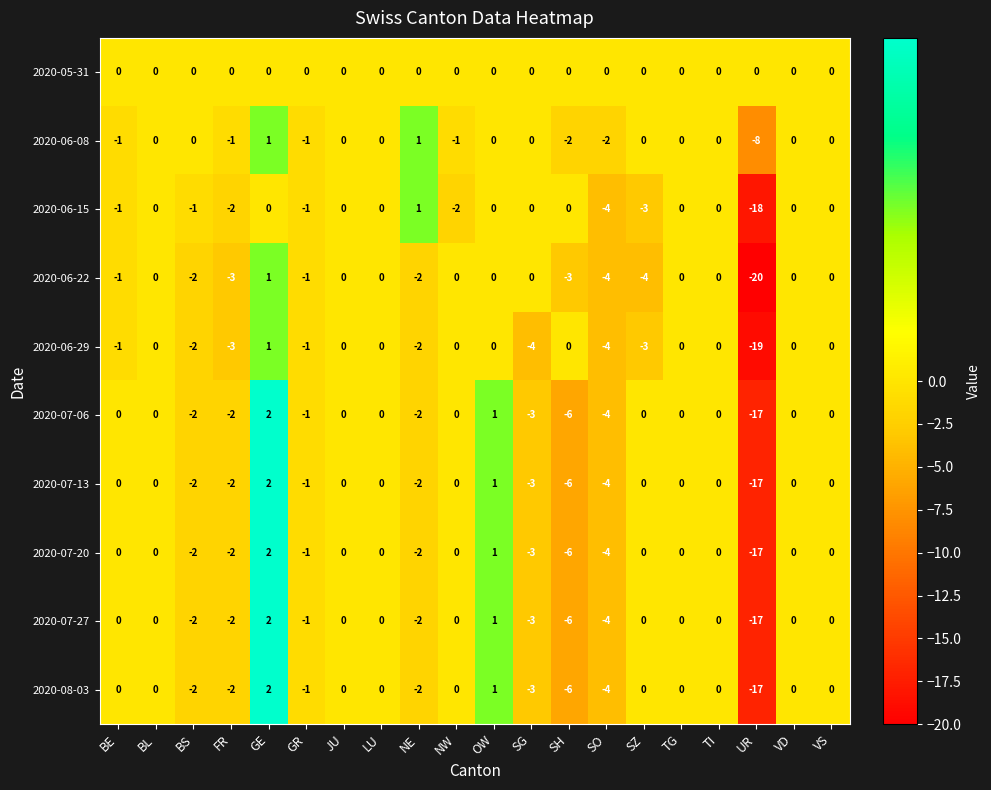

Where is 2020-06-29 nearest to the value -9?

SG